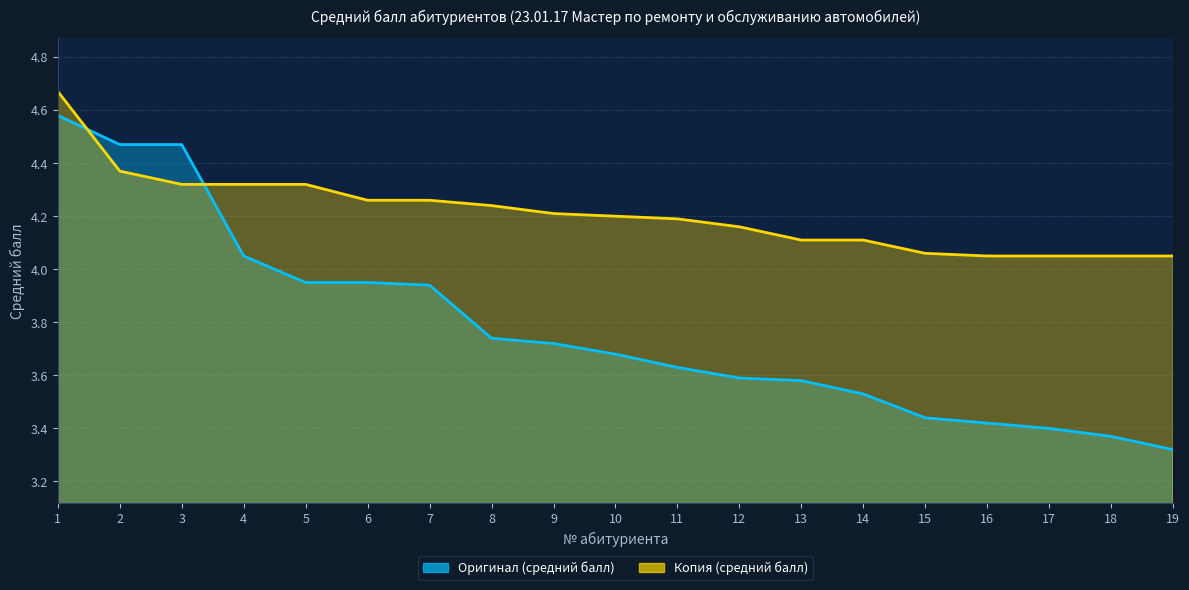

Between 4 and 6, which series saw the biggest shift?

Оригинал (средний балл)